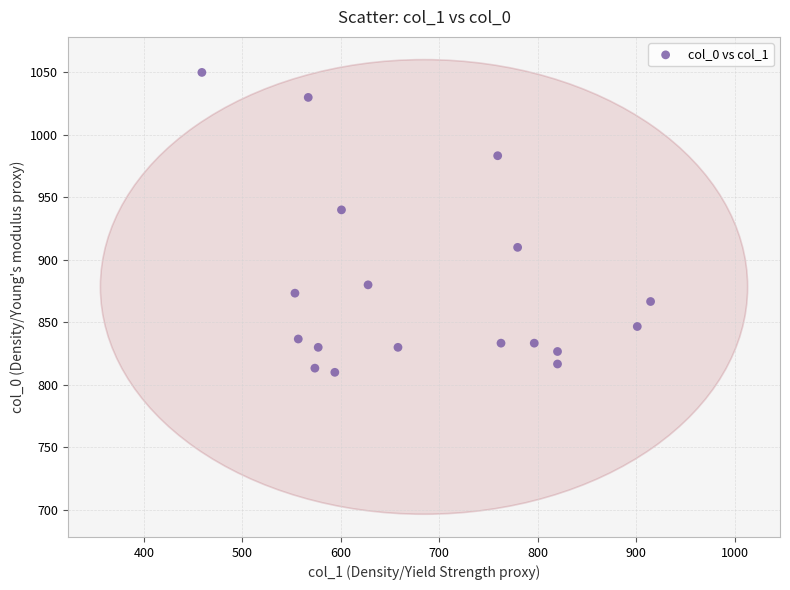

What Y value in the scatter plot is closest to 930?

940.0